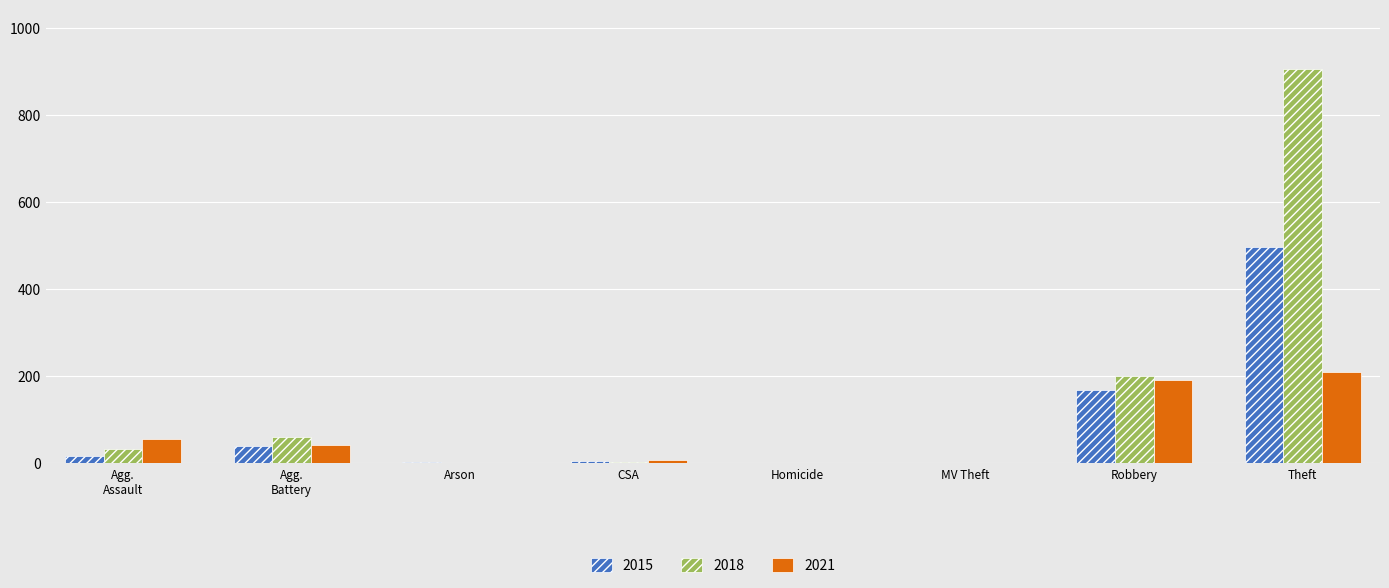

Is the value of 2021 at Homicide greater than the value of 2015 at Robbery?

No